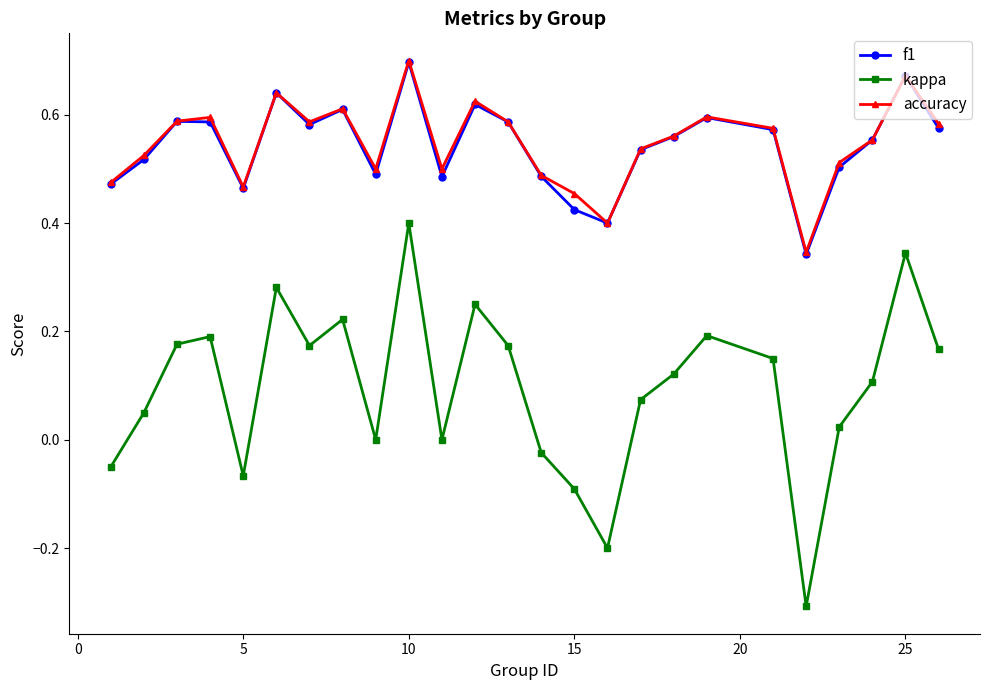

Which series has the largest range (max minus min)?

kappa